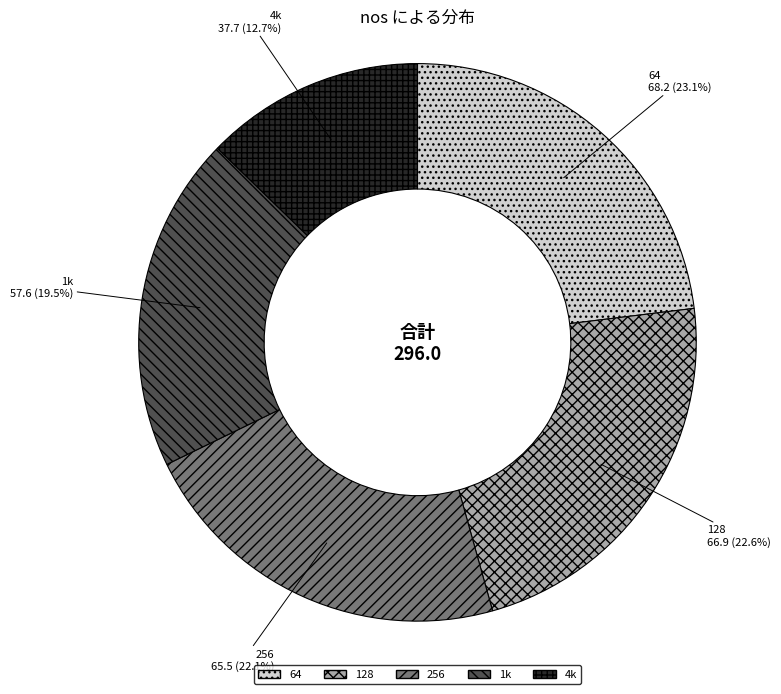

Is it true that 128 is 23% of the pie?

True